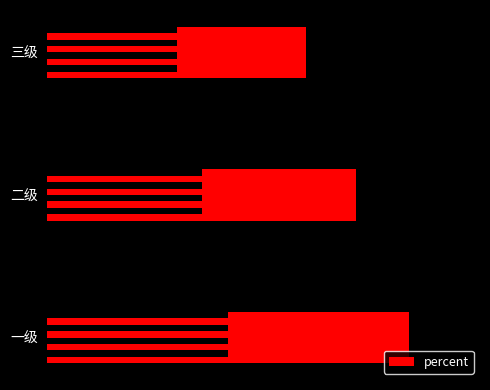

Is it true that the value at 二级 is 0.6?

True